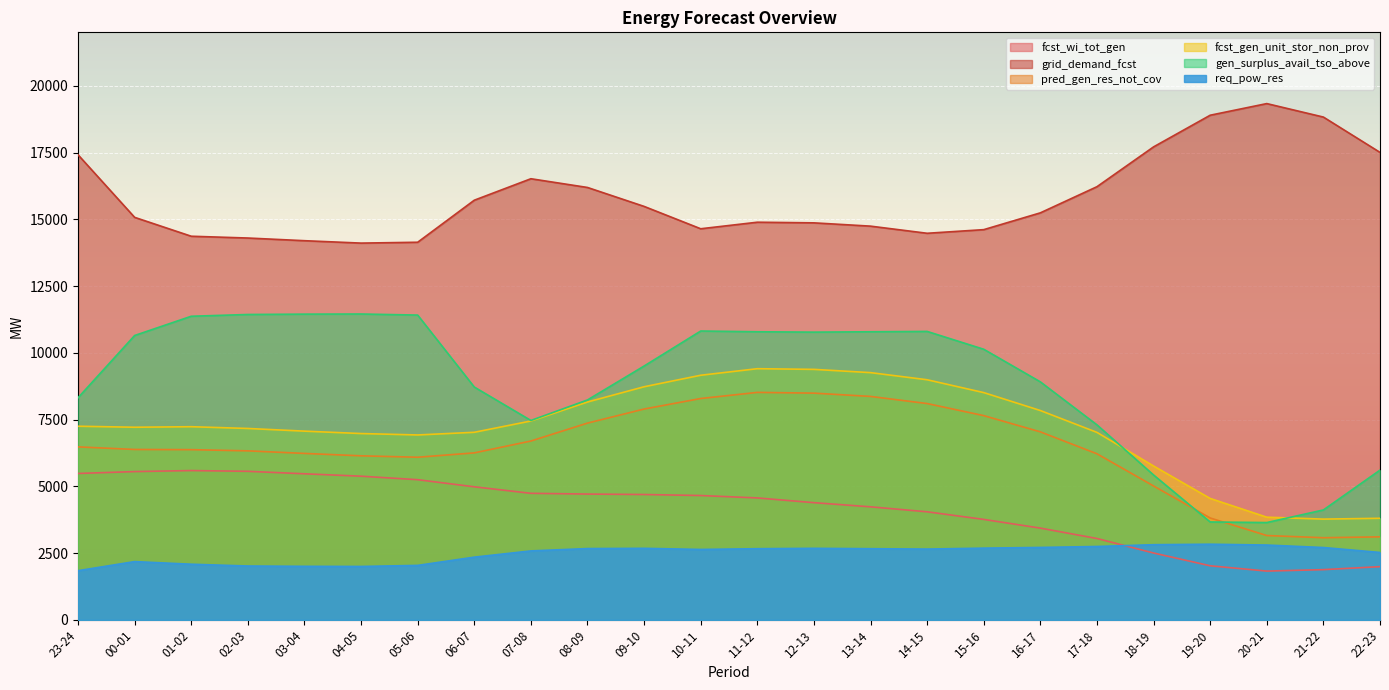

True or false: pred_gen_res_not_cov has more than 1 points higher than both neighbors.

False